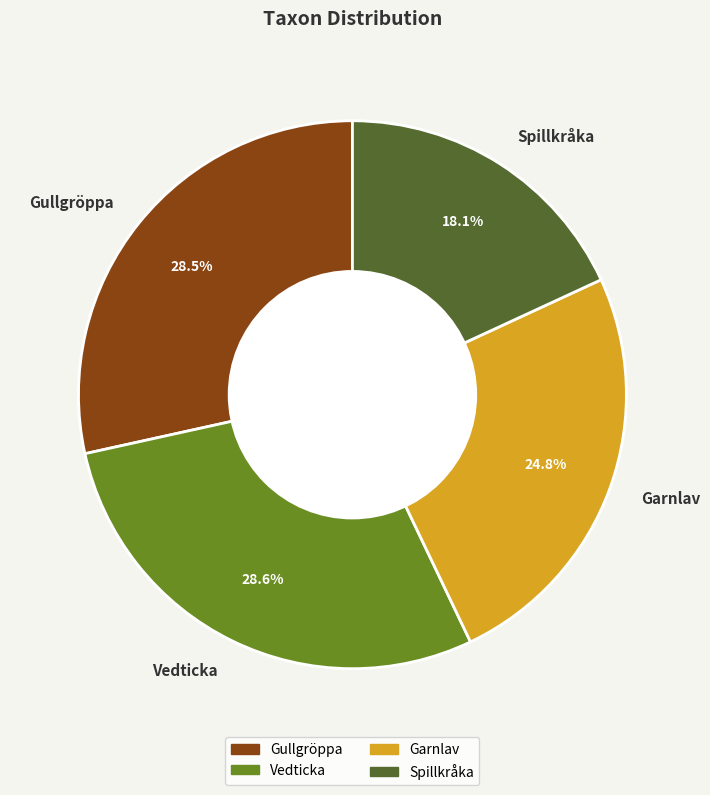

Does any single category account for the majority?

No